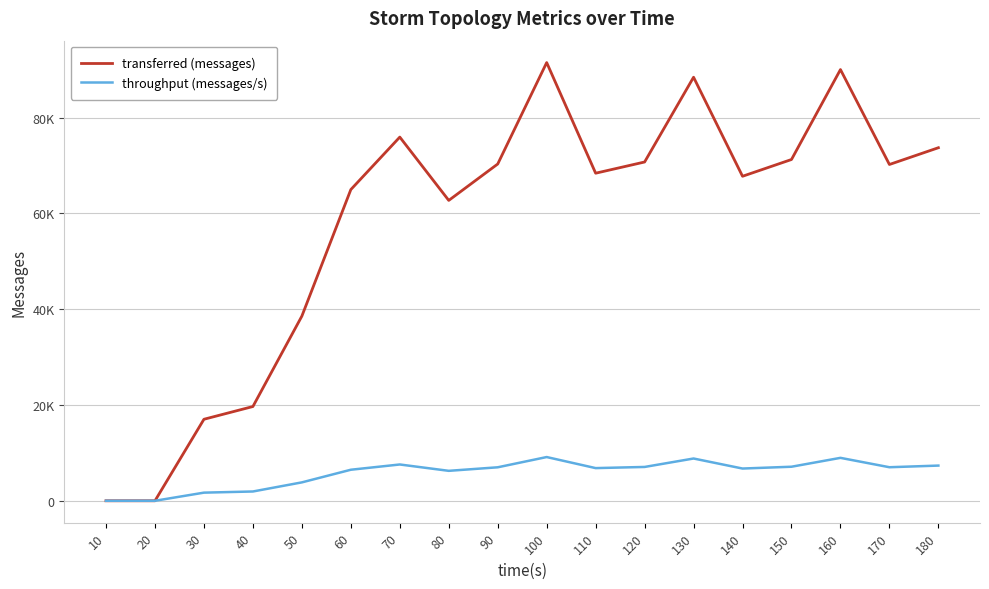

Which series has the largest range (max minus min)?

transferred (messages)